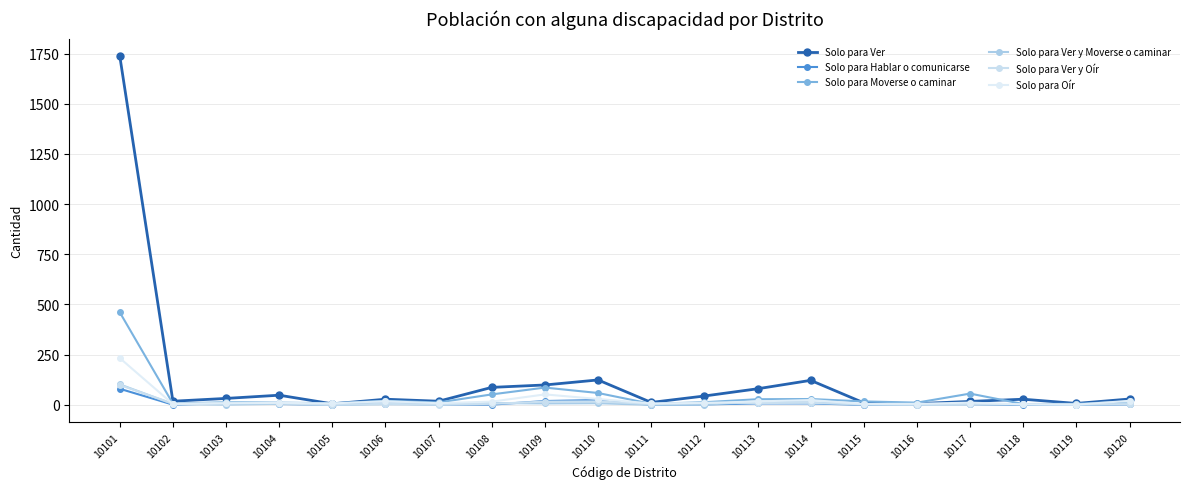

How many data points in Solo para Hablar o comunicarse are less than 3?

10